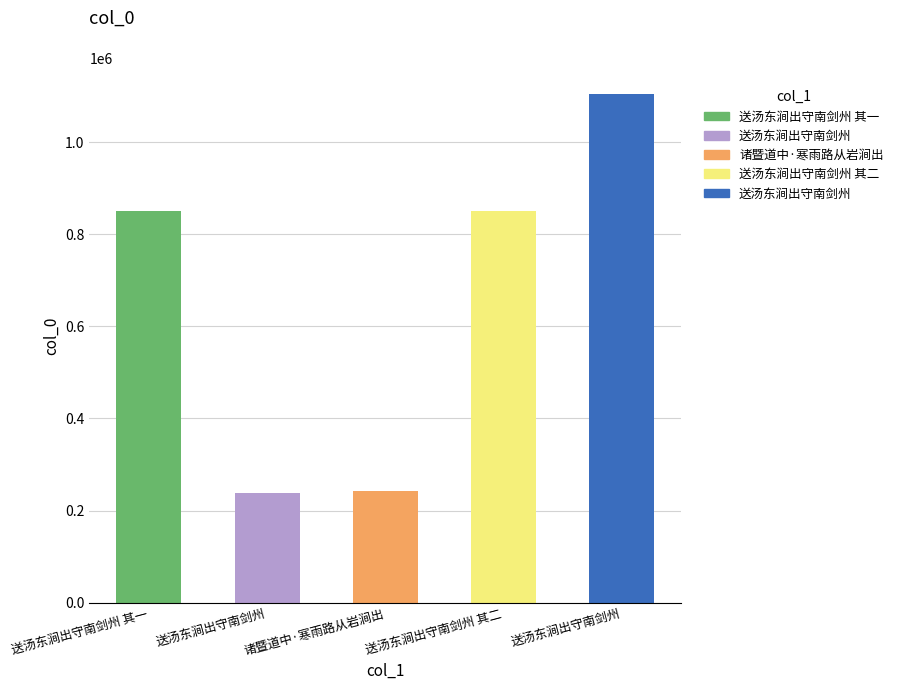

At which category does the chart reach its minimum across all series?

送汤东涧出守南剑州